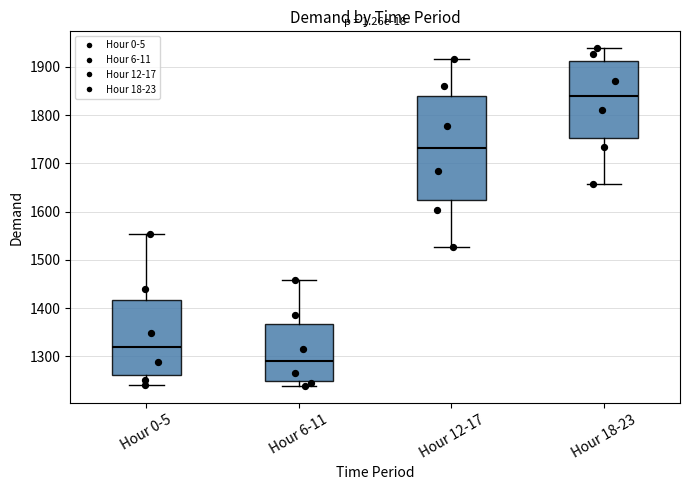

Which box has the lowest median line?

Hour 6-11